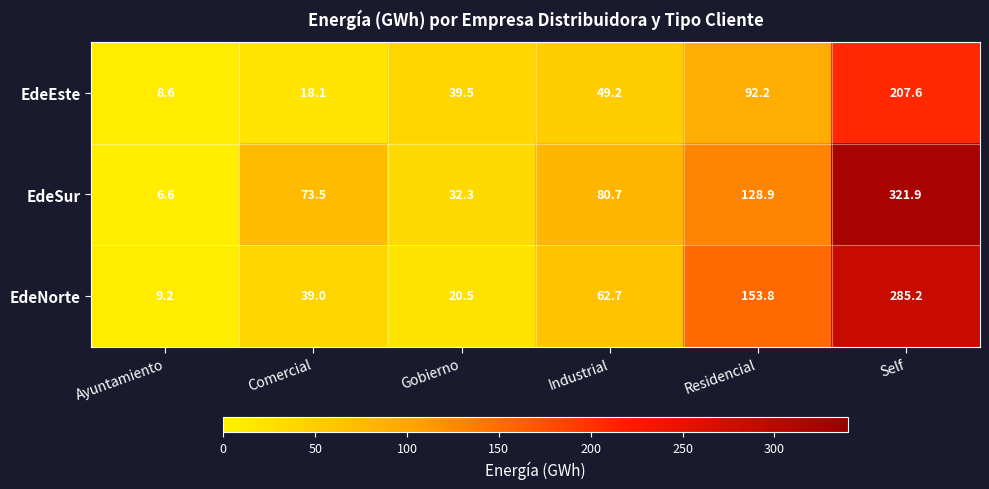

At which category is the sum across all series the highest?

Self